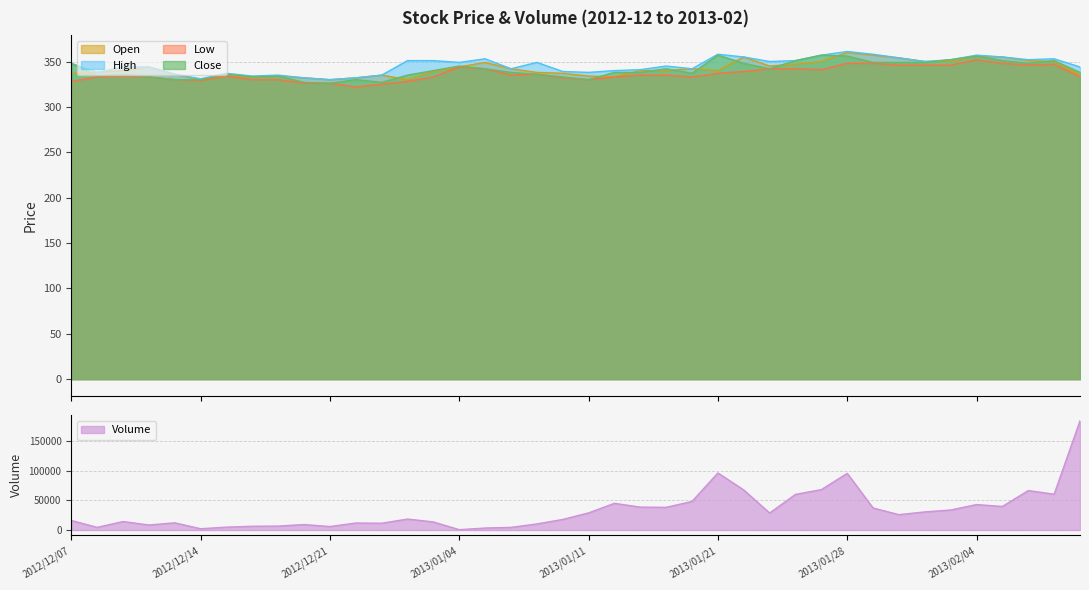

True or false: Low and Open intersect in this chart.

False